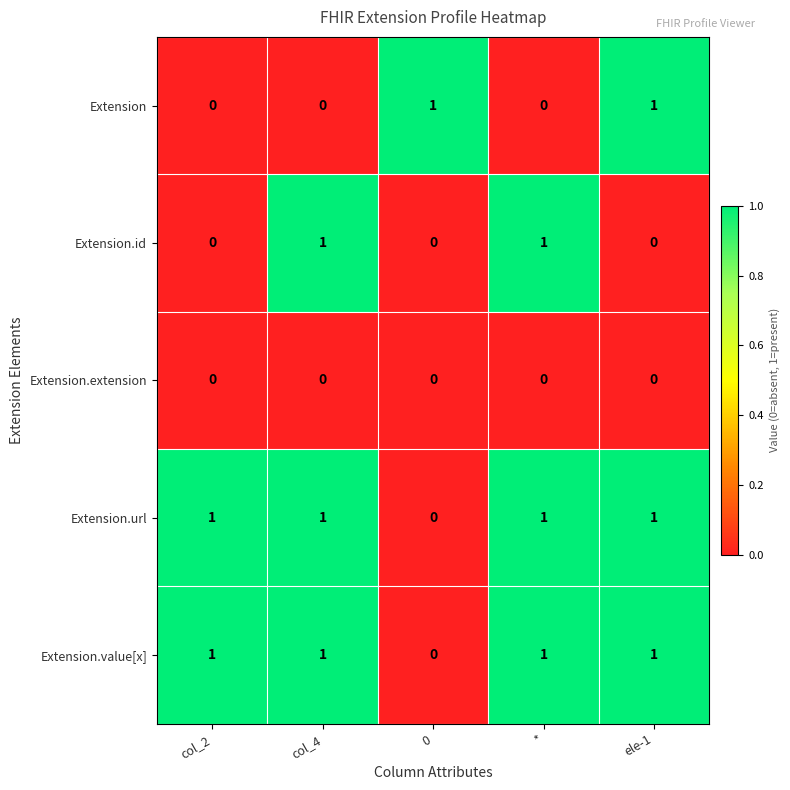

Is it true that Extension.value[x] equals -1 at 0?

False